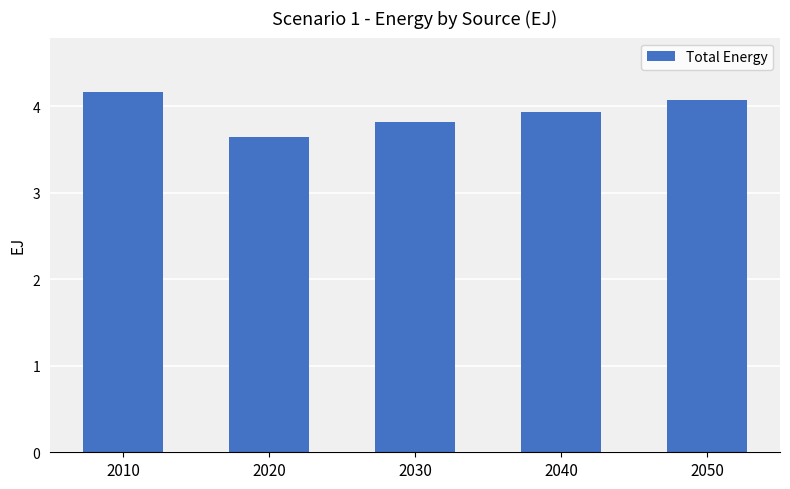

List the labels in order of value, largest first.

2010, 2050, 2040, 2030, 2020